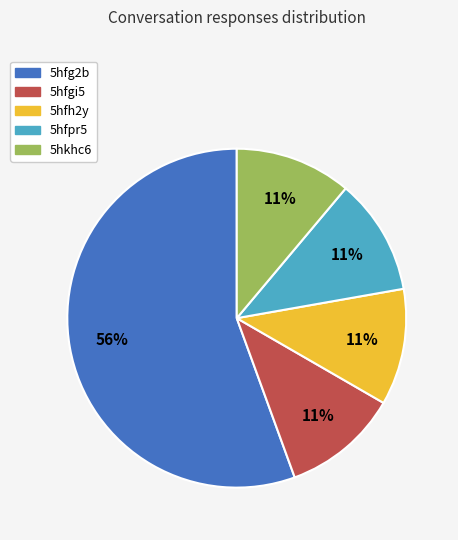

Combined, do 5hkhc6 and 5hfh2y account for over 50%?

No